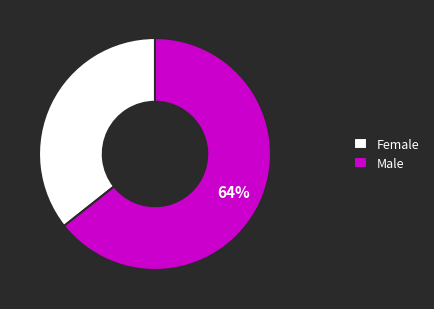

Is it true that Female is 36% of the pie?

True